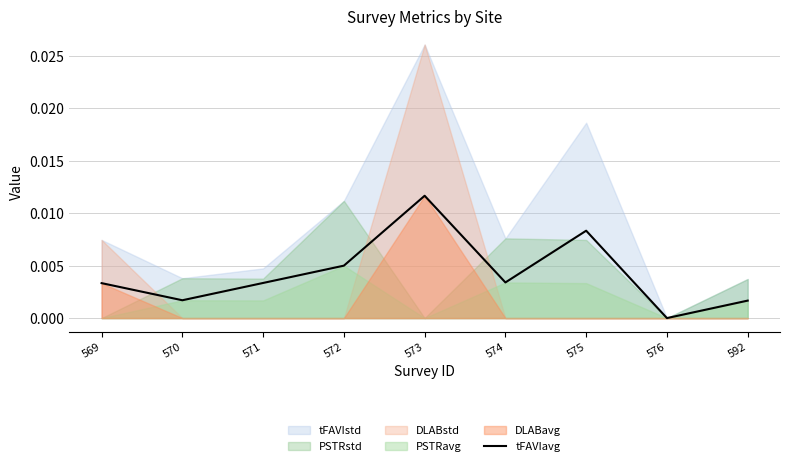

Is it true that the value at 574 is 0.0?

True